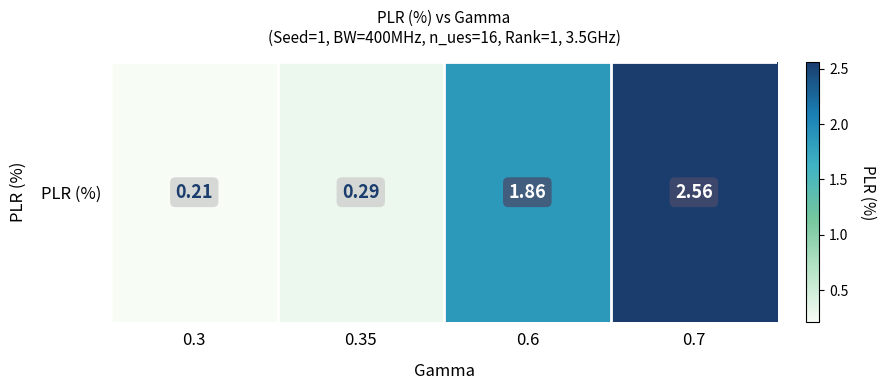

Between 0.6 and 0.35, which is larger?

0.6